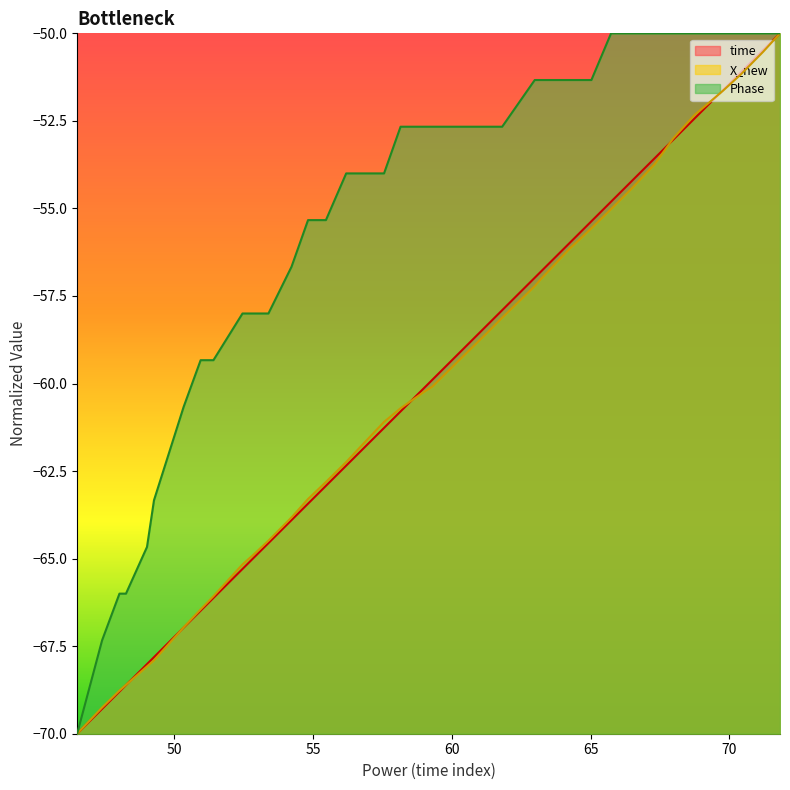

What is the difference between the second highest and minimum values in the Phase series?

20.0